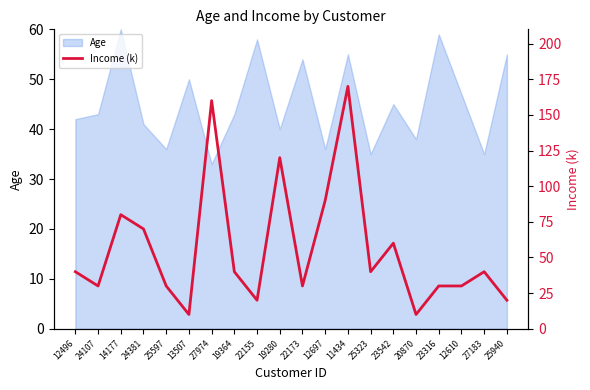

Where is the data nearest to the value 90?

12697